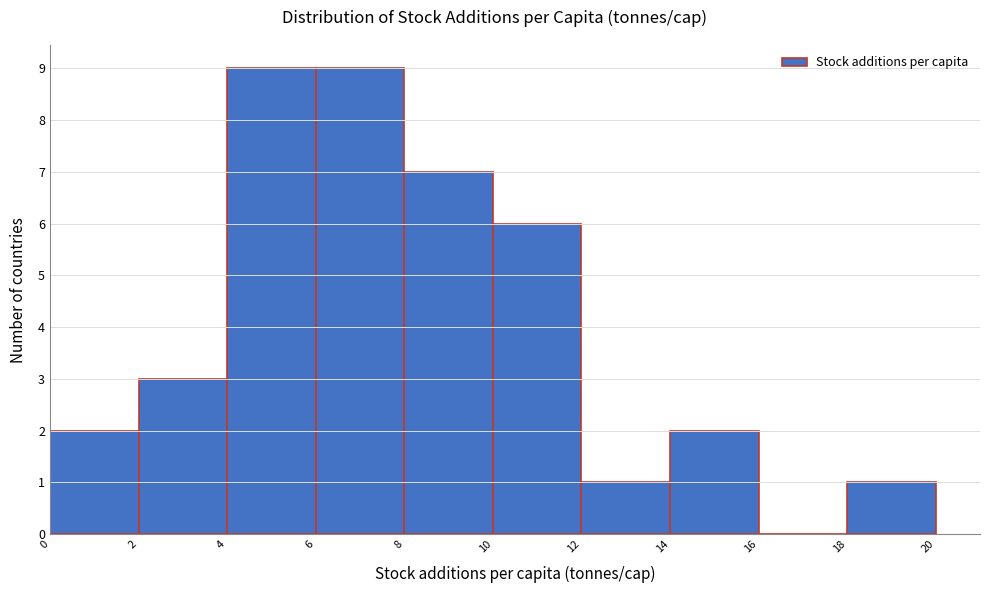

Reading left to right, transcribe this chart: for each bar, give the range it covers on the x-axis and its height. The values are not printed on the chart, so give them approximately, as read against the axis.

0 to 2: 2
2 to 4: 3
4 to 6: 9
6 to 8: 9
8 to 10: 7
10 to 12: 6
12 to 14: 1
14 to 16: 2
16 to 18: 0
18 to 20: 1